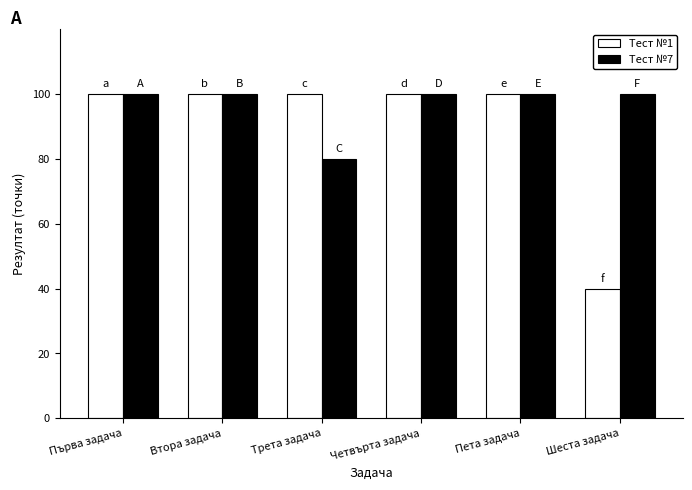

What is the label of the 1st bar from the left?

Първа задача